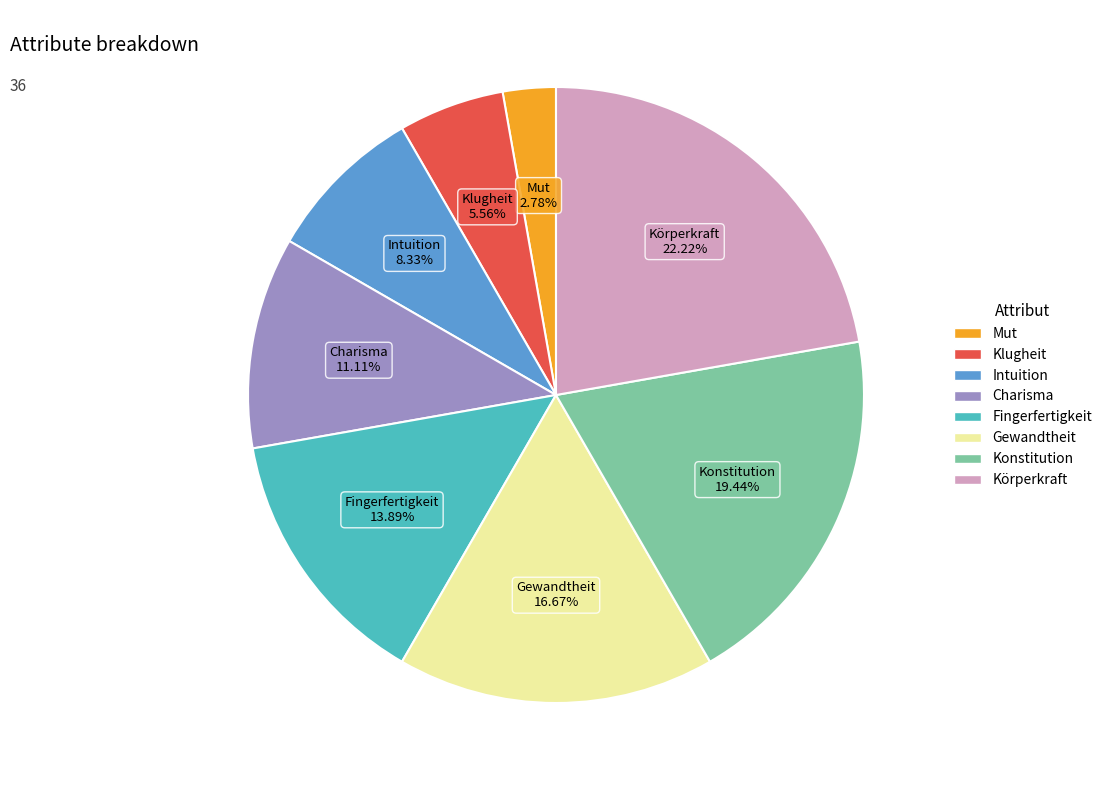

To the nearest percent, what is the average slice percentage?

12%